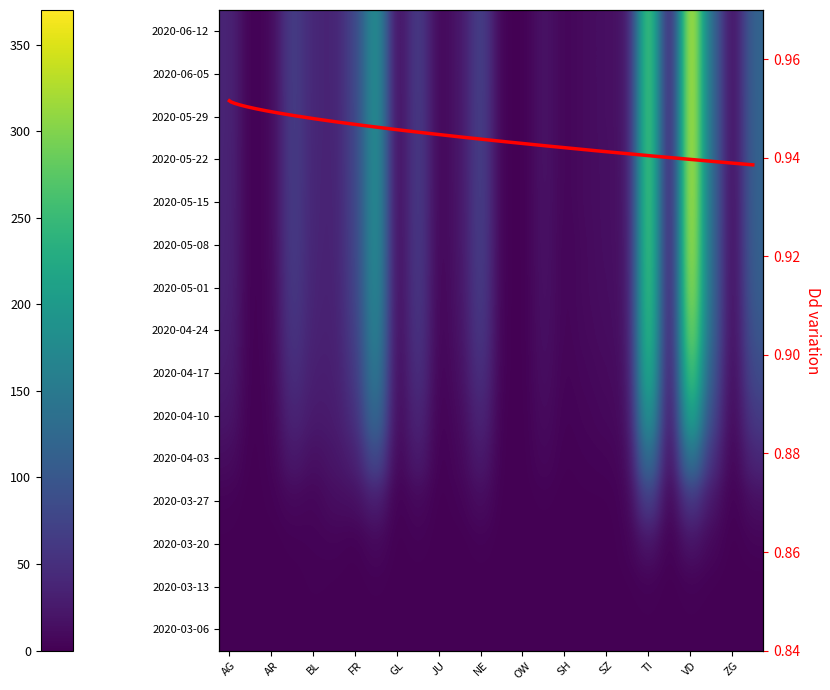

At which category is the sum across all series the highest?

VD